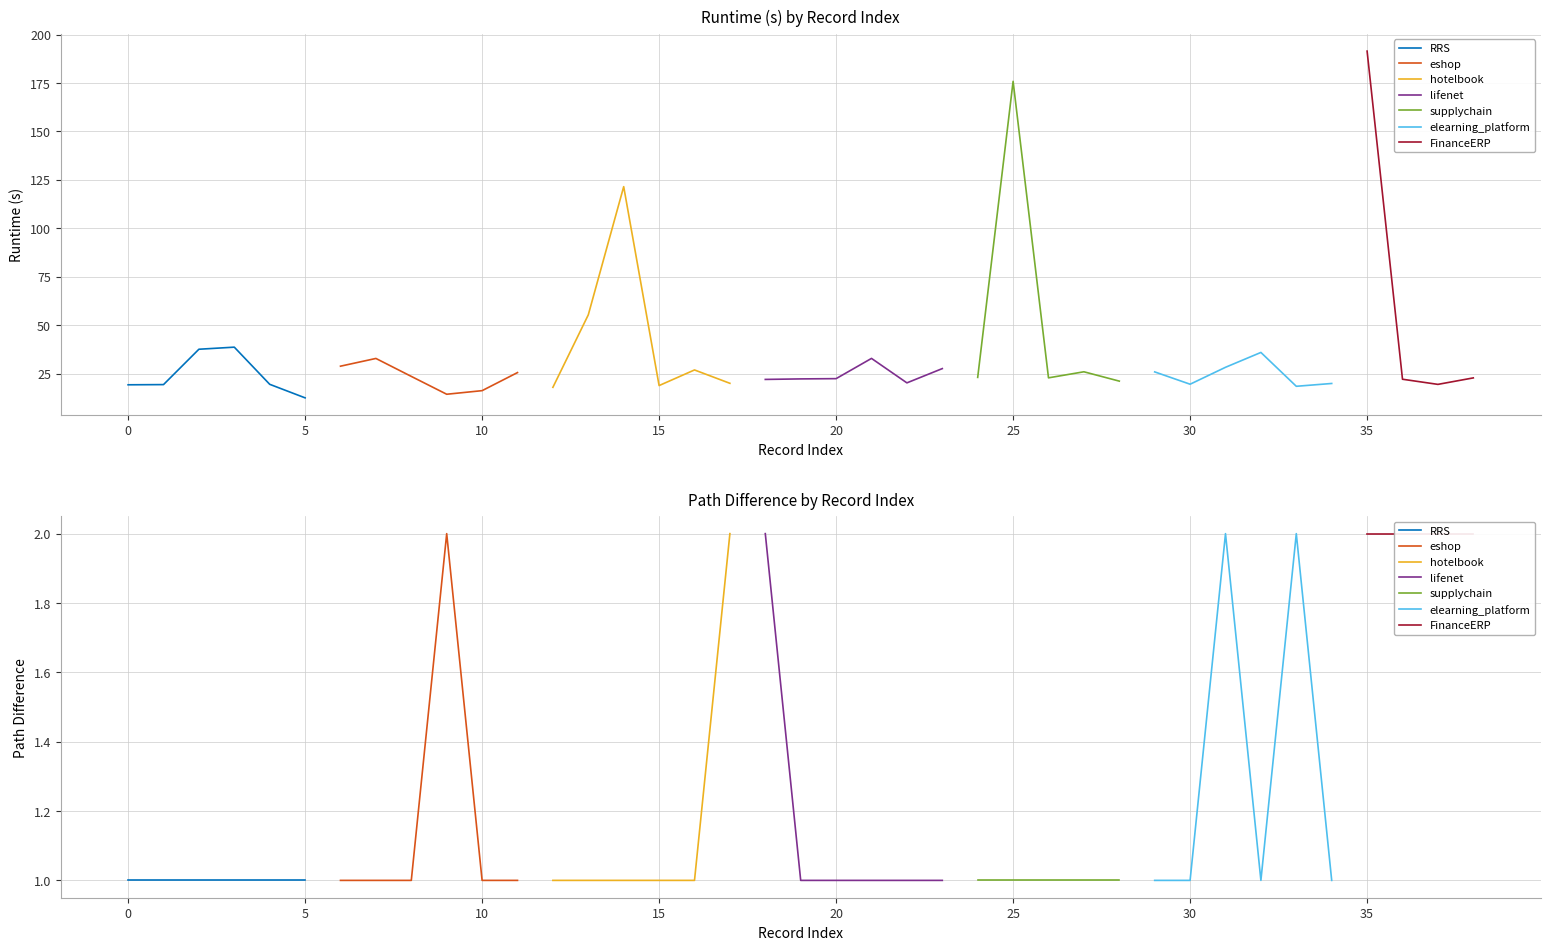

How many data points in Runtime (s) are less than 22?

15